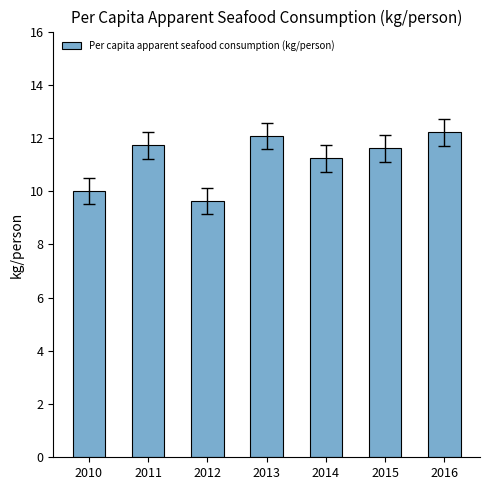

Count the number of data series in this chart.

1